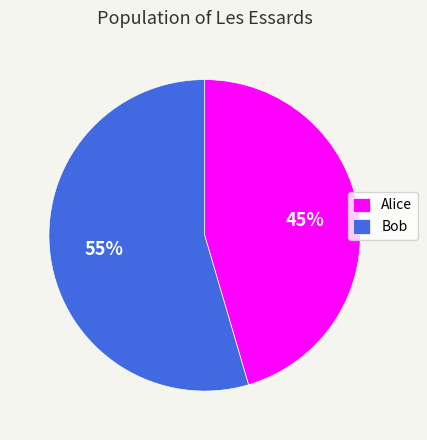

Is there any slice that represents more than half of the pie?

Yes